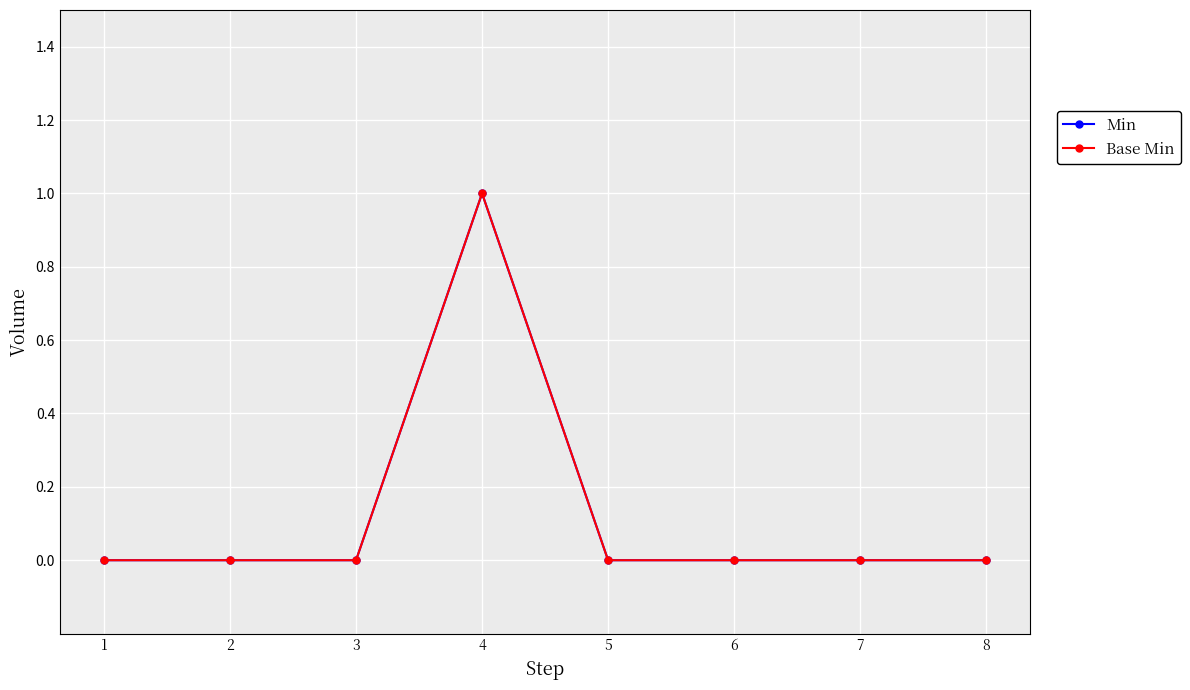

List the series in order of their peak value, highest first.

Min, Base Min